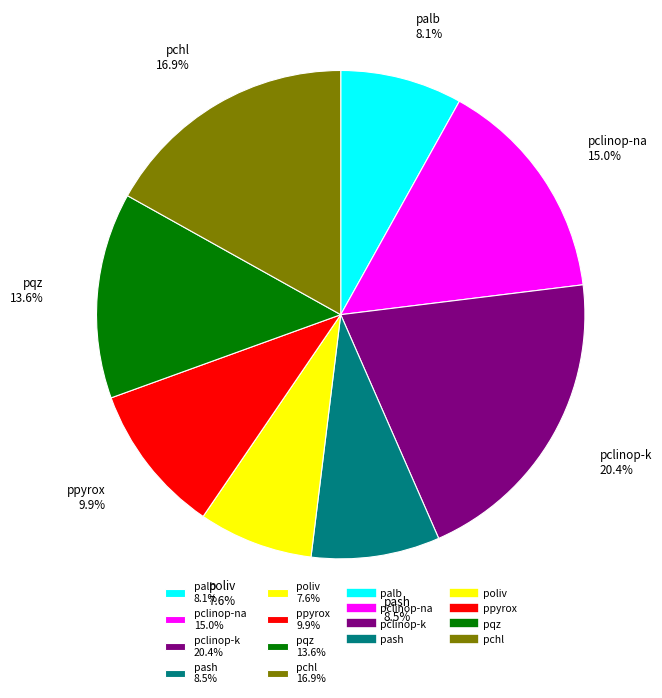

Is it true that pclinop-na is 28% of the pie?

False